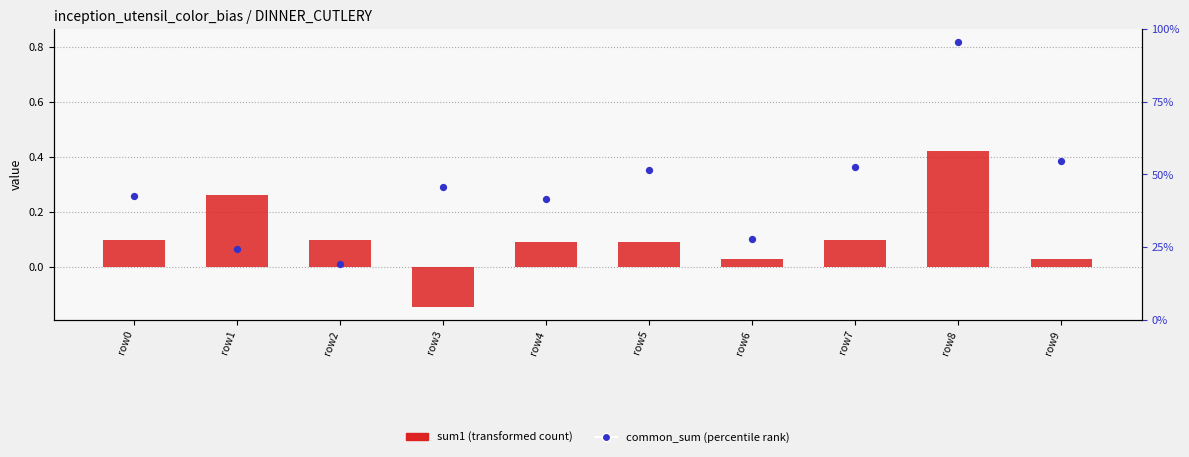

Which series contains the lowest Y value?

sum1 (transformed)